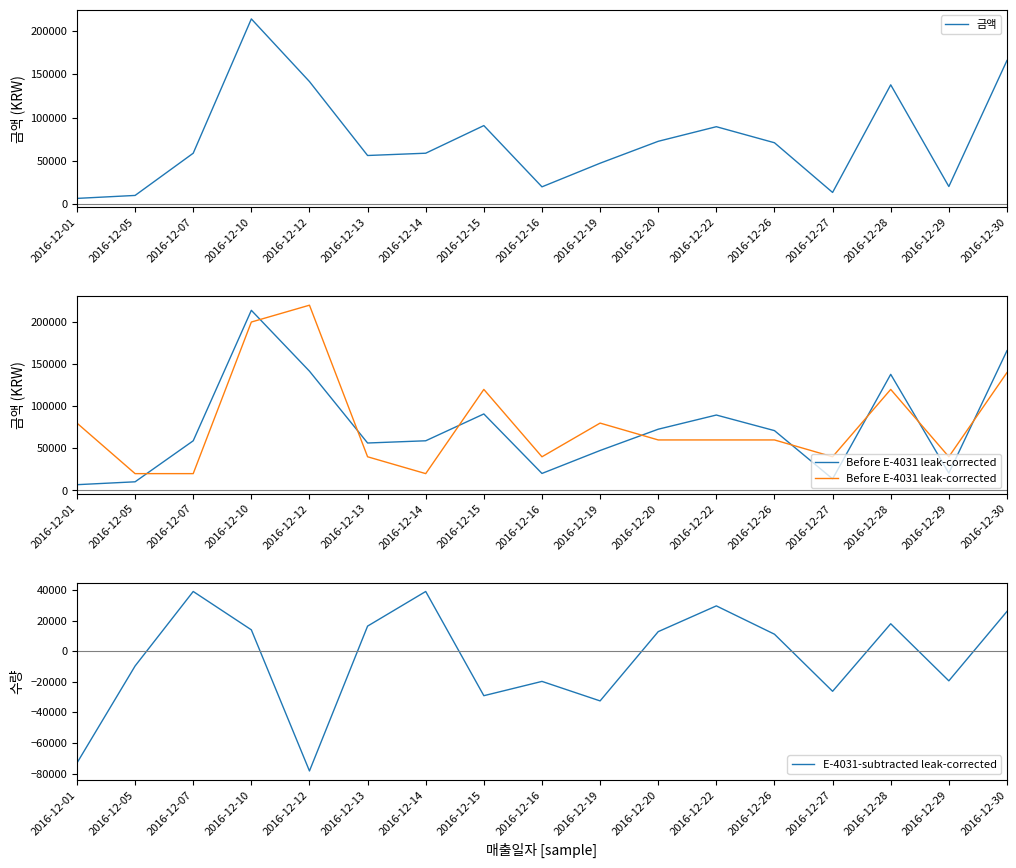

Reading left to right, list all the values displayed in this chart.

금액: 6870	10290	59000	213920	141660	56360	59000	90870	20216	47460	72740	89580	71070	13740	137900	20580	165960
Before E-4031 leak-corrected: 80000	20000	20000	200000	220000	40000	20000	120000	40000	80000	60000	60000	60000	40000	120000	40000	140000
E-4031-subtracted leak-corrected: -73130	-9710	39000	13920	-78340	16360	39000	-29130	-19784	-32540	12740	29580	11070	-26260	17900	-19420	25960